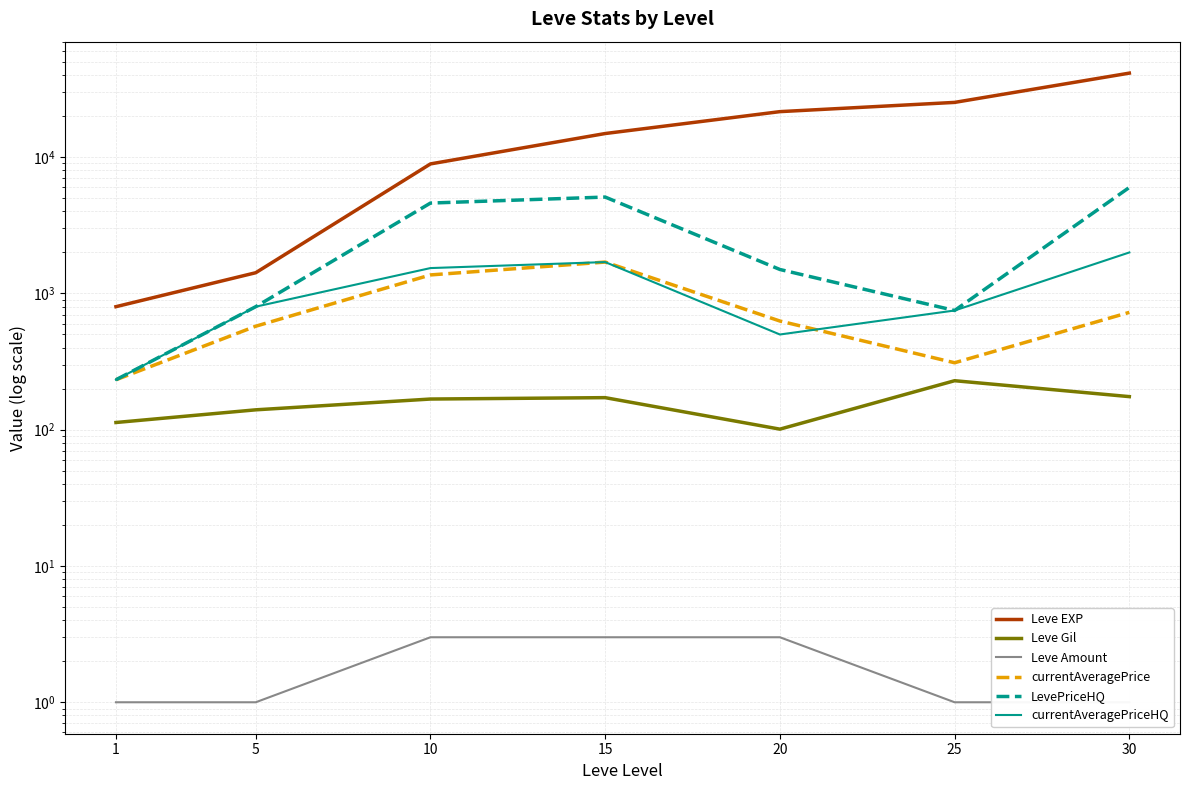

Reading right to left, list all the values displayed in this chart.

Leve EXP: 41410.0	25250.0	21600.0	14920.0	8930.0	1420.0	800.0
Leve Gil: 175.0	229.0	101.0	172.0	168.0	140.0	113.0
Leve Amount: 1.0	1.0	3.0	3.0	3.0	1.0	1.0
currentAveragePrice: 726.8	310.1	627.7	1700.0	1368.2	575.0	232.7
LevePriceHQ: 6000.0	750.0	1500.0	5100.0	4608.0	800.0	232.7
currentAveragePriceHQ: 2000.0	750.0	500.0	1700.0	1536.0	800.0	232.7